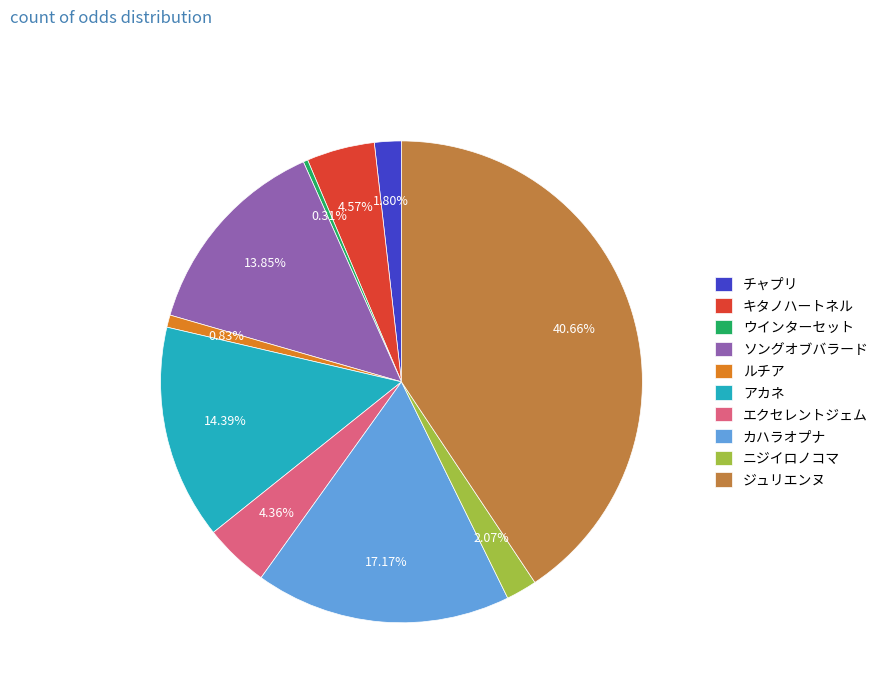

Is it true that ニジイロノコマ is 2% of the pie?

True